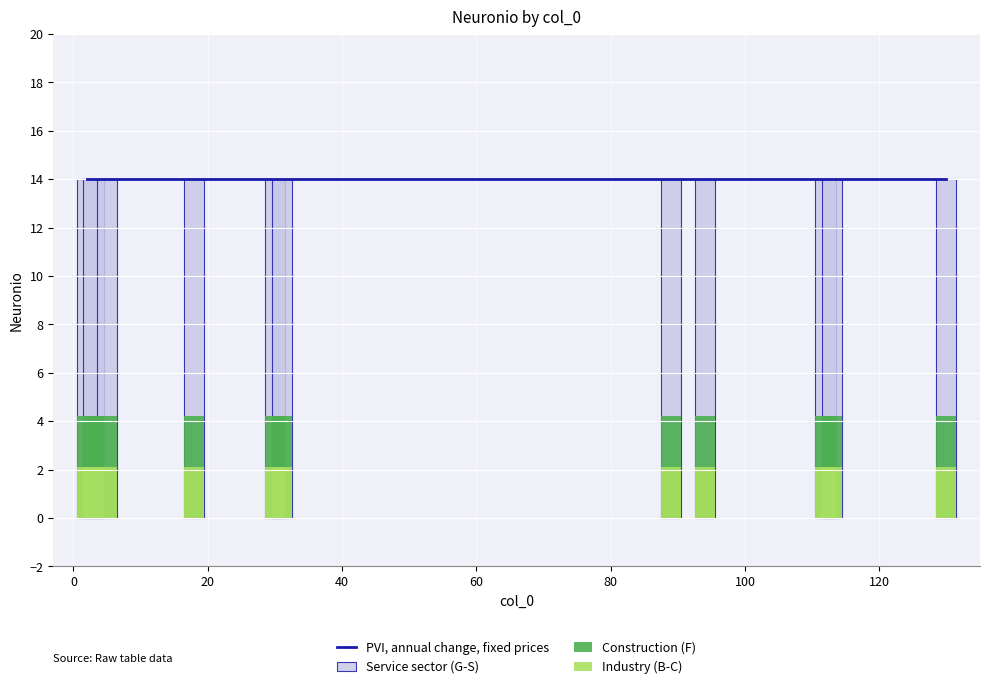

Which series has the widest spread of values?

PVI, annual change, fixed prices